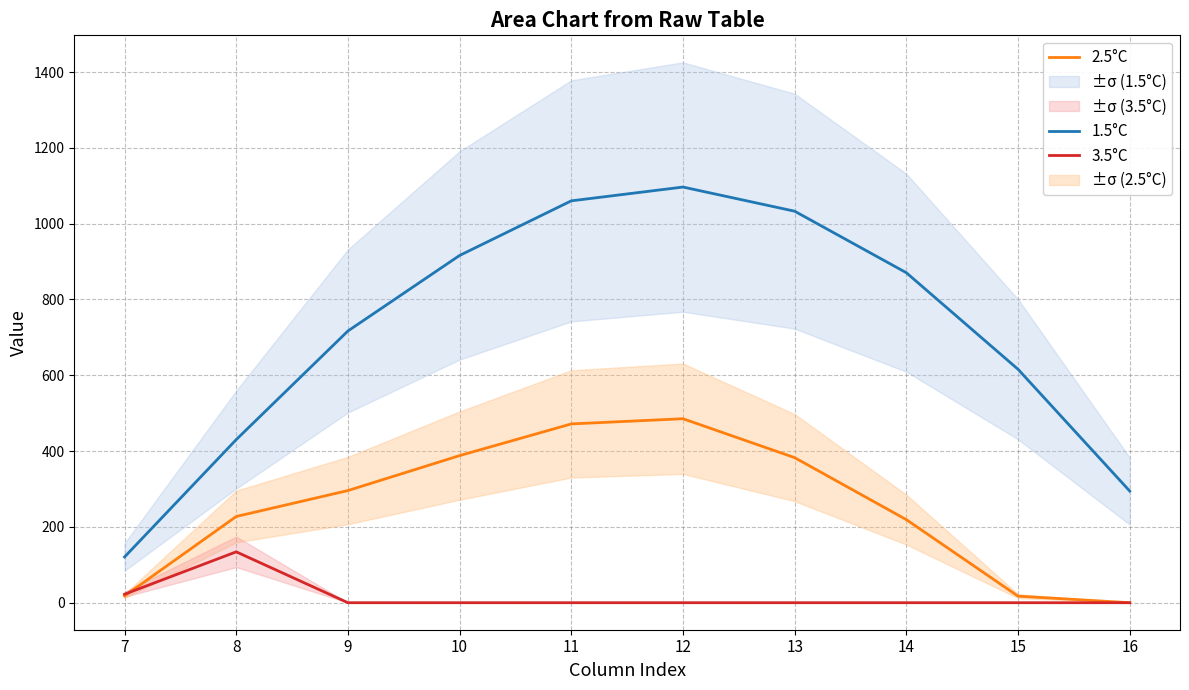

Which series has the largest total across all categories?

1.5°C